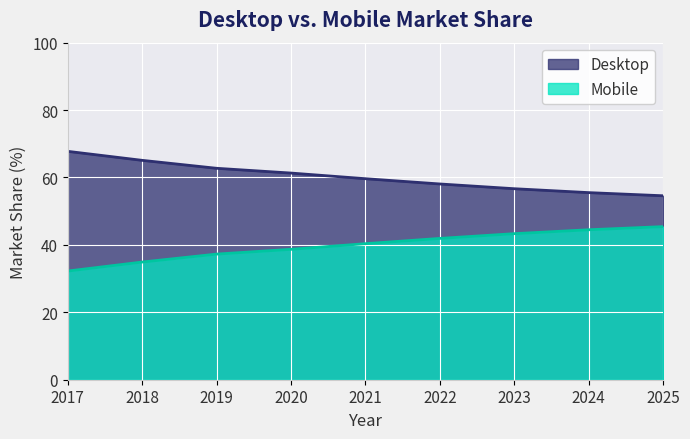

List the series in order of their overall mean, lowest first.

Mobile, Desktop